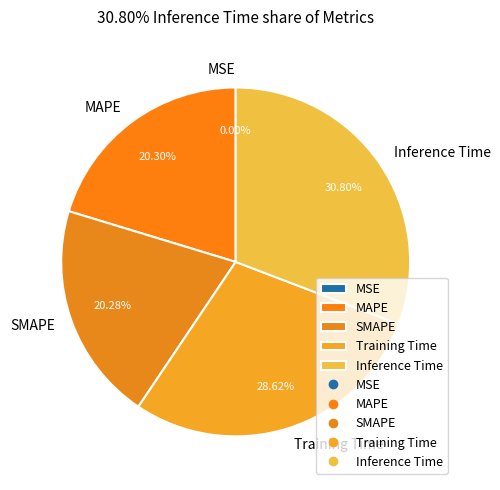

To the nearest percent, what portion does MAPE represent?

20%